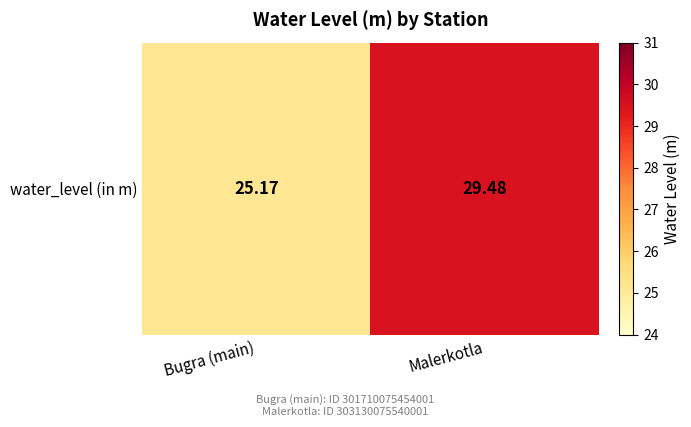

Is it true that the value at Malerkotla is 29.5?

True